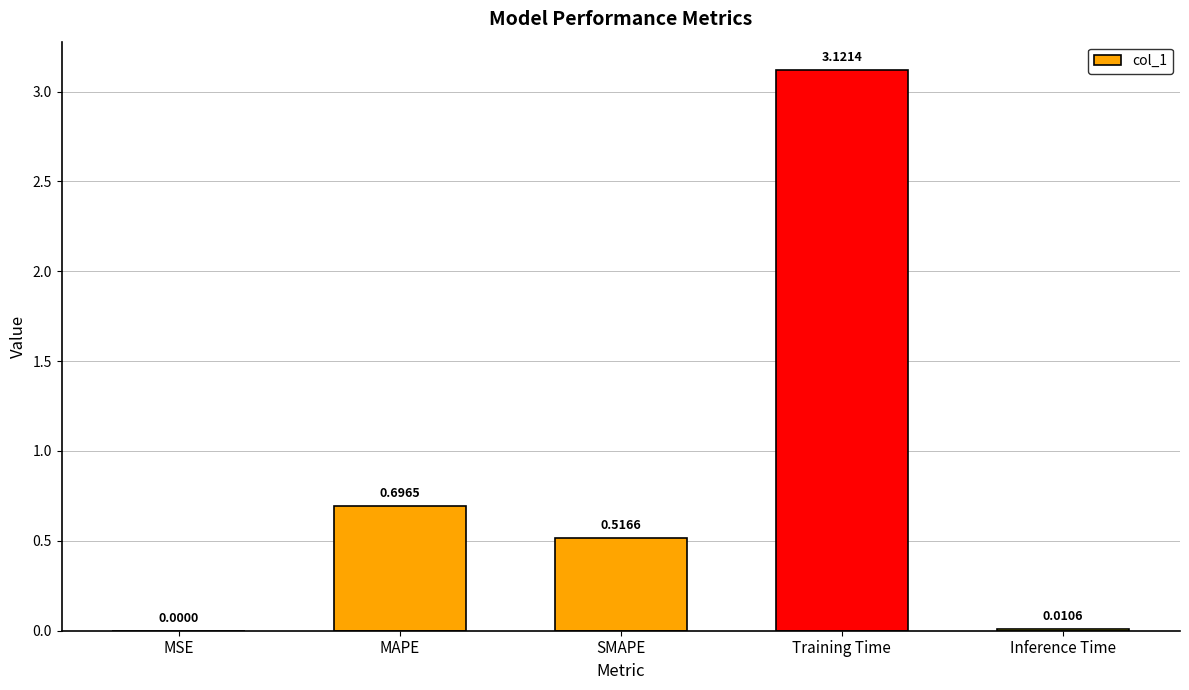

The value at MSE is 0.0. True or false?

True